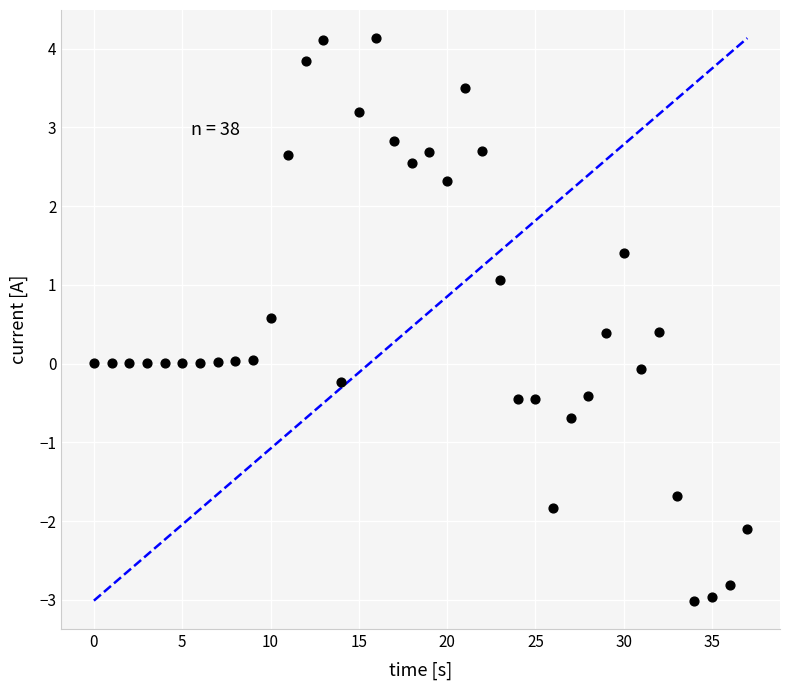

What is the range of Y values (max minus min)?

7.1